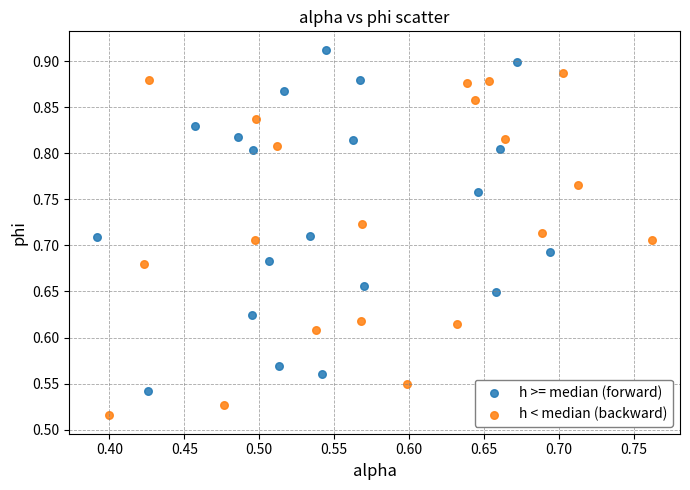

Which series contains the highest Y value?

h >= median (forward)